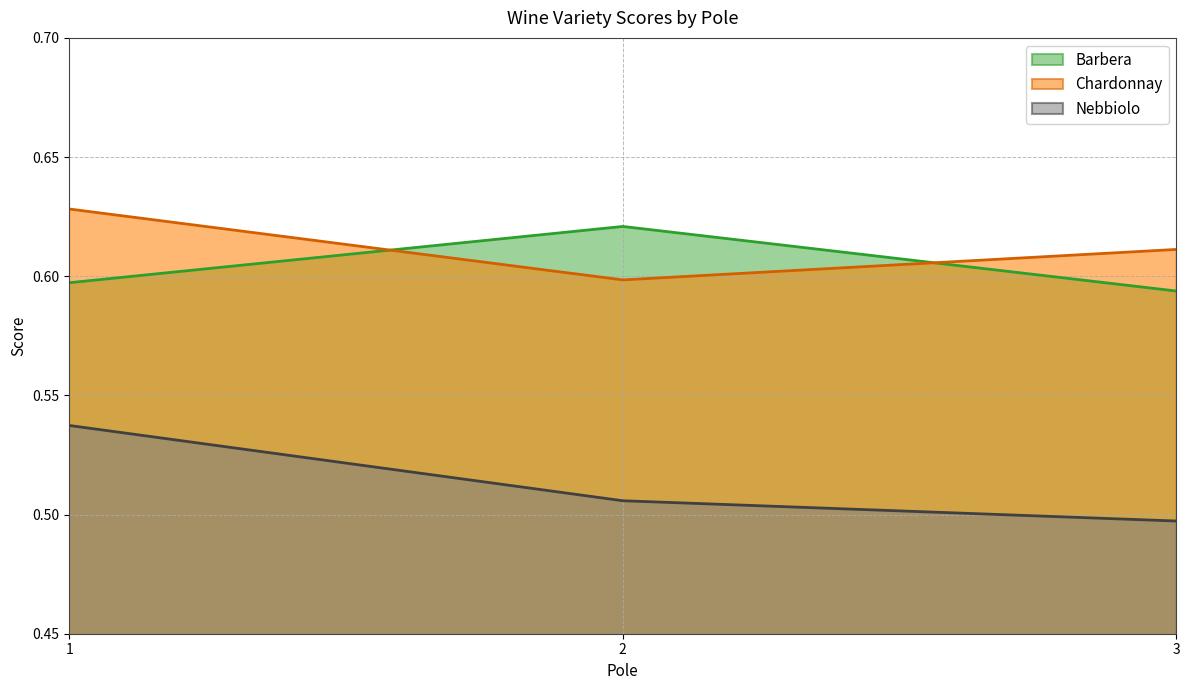

Does the chart have visible grid lines?

Yes